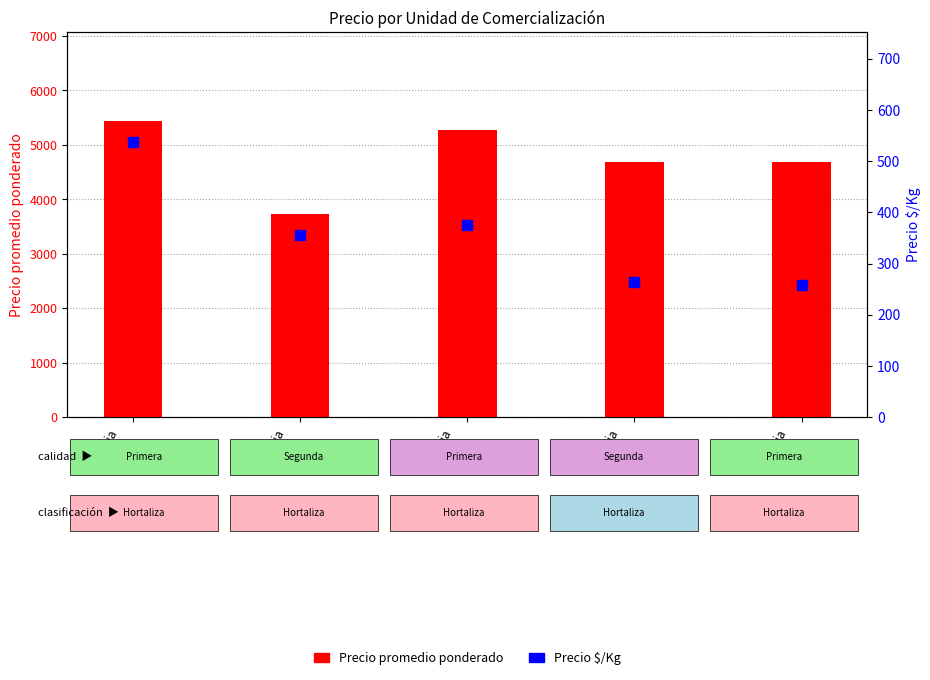

Which series reaches the minimum Y coordinate?

Precio $/Kg